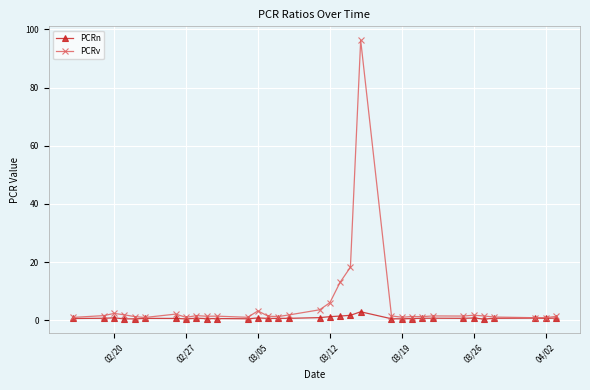

What is the minimum value shown in the chart?

0.4